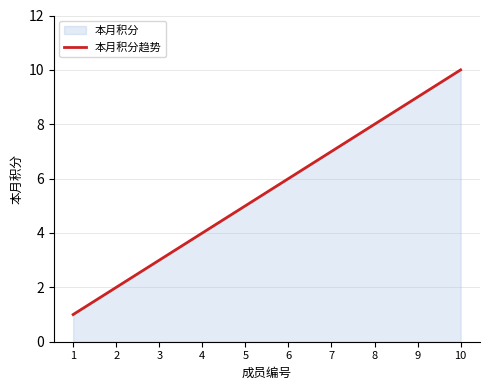

True or false: the data shows 15 at 10.

False